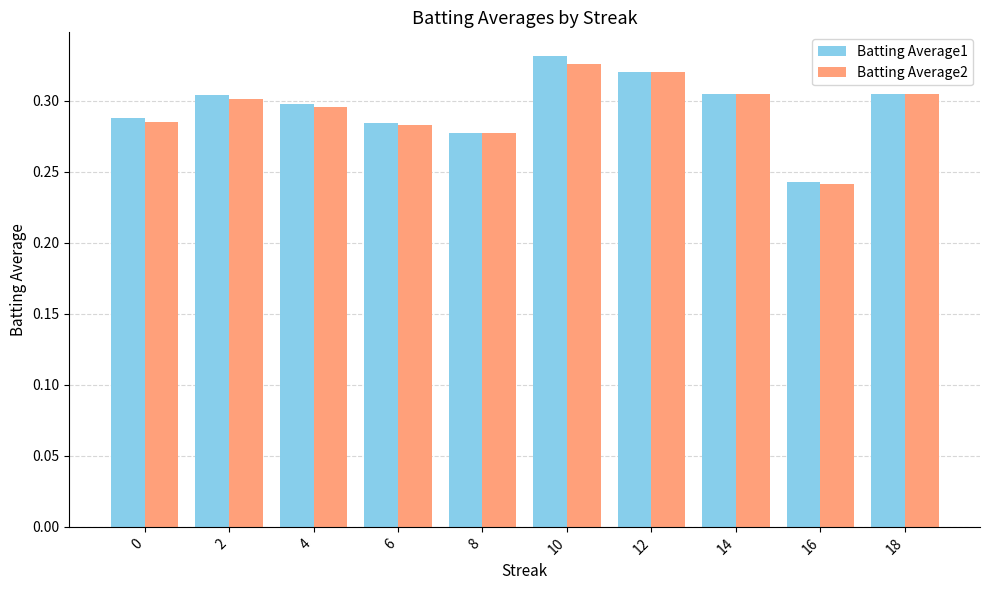

Which series changed the most between 6 and 14?

Batting Average2